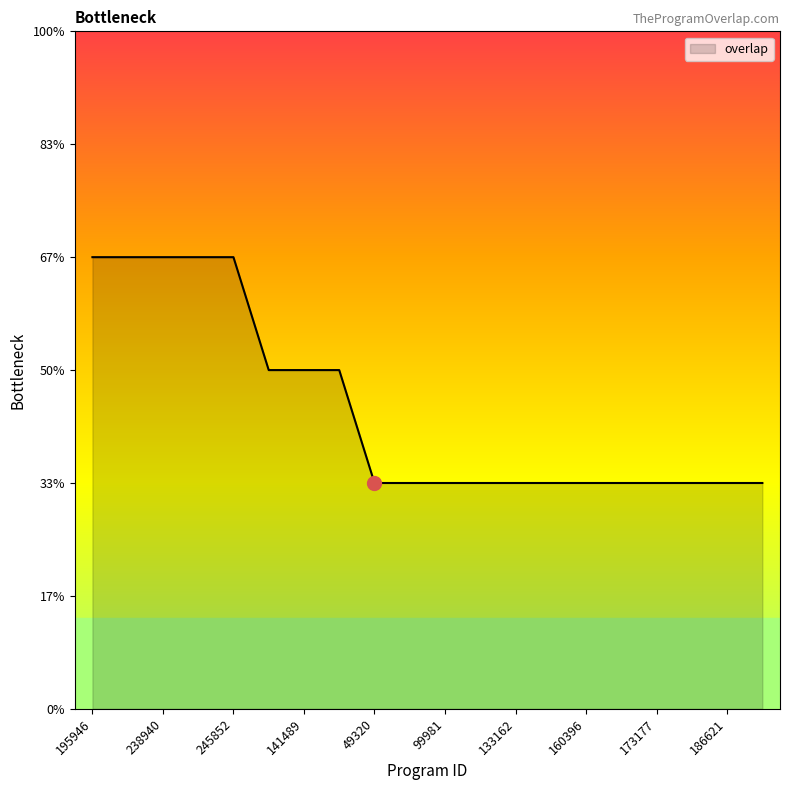

Does the chart display data point markers on the line(s)?

No